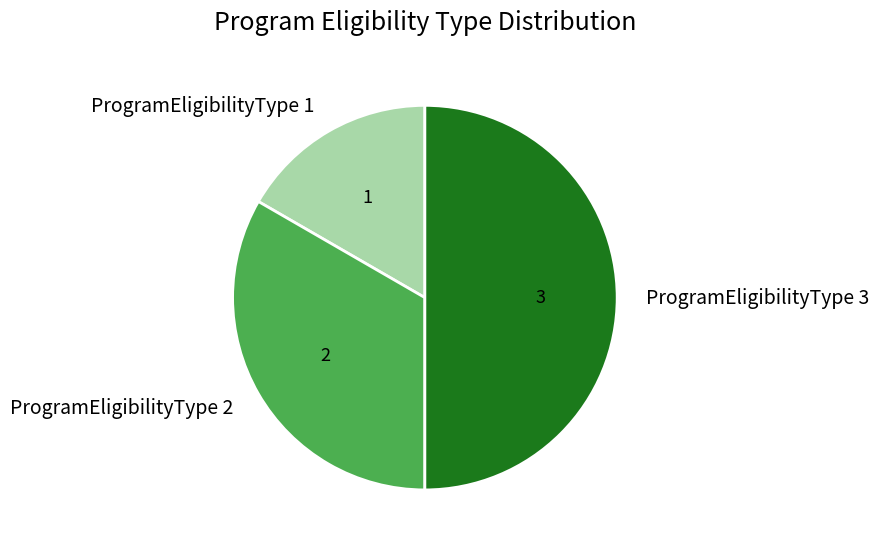

Which slice is the smallest?

ProgramEligibilityType 1